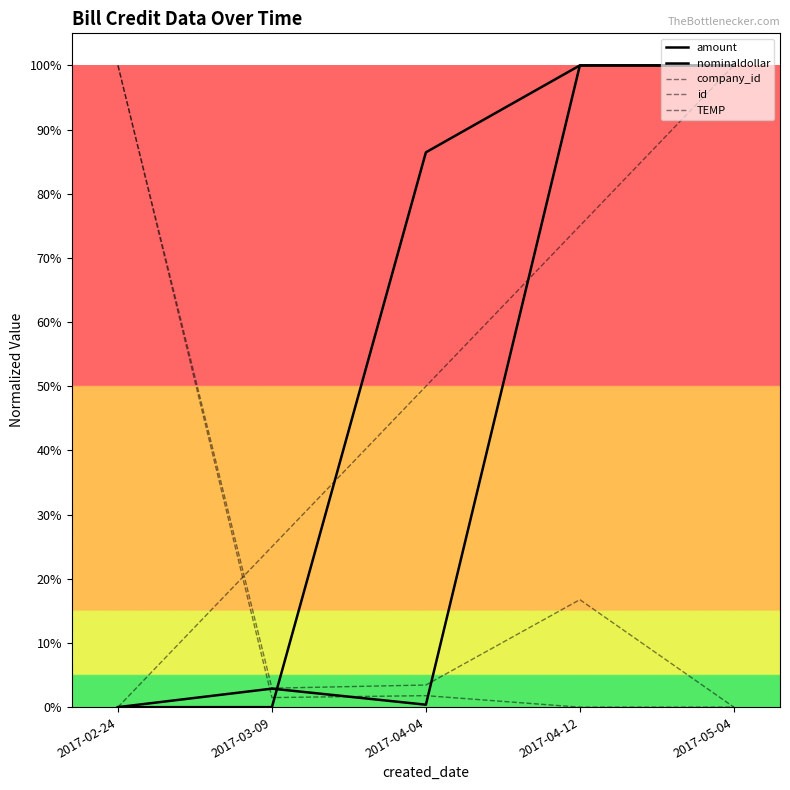

After their last crossing, which series has the higher values: amount or id?

amount